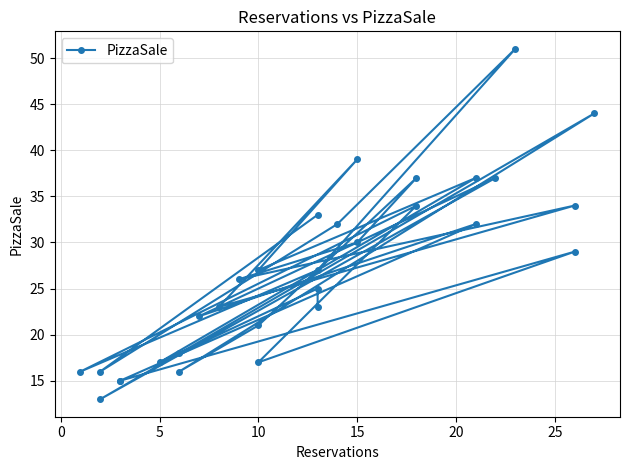

What is the sum of all values?

806